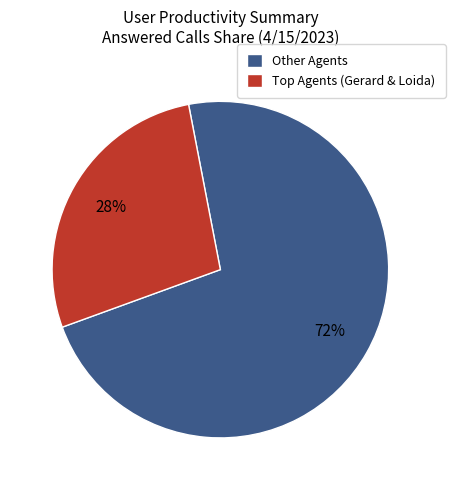

Is it true that Other Agents is 72% of the pie?

True